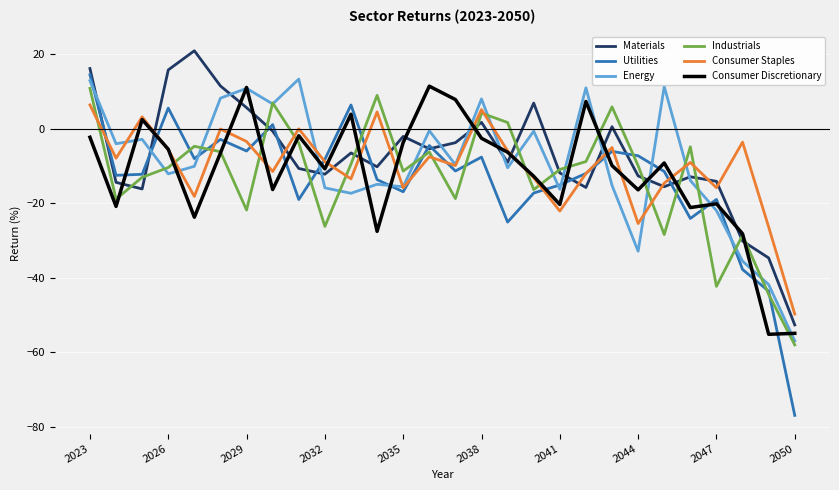

True or false: Consumer Discretionary and Utilities intersect in this chart.

True